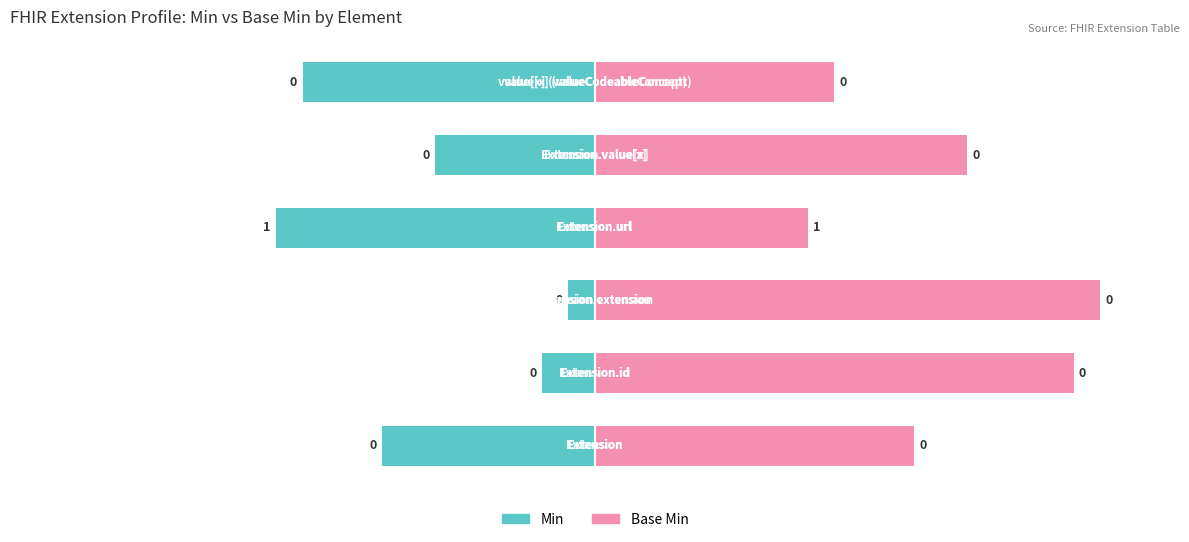

Reading right to left, what are all the values shown in this chart?

Min: 5=-55	4=-30	3=-60	2=-5	1=-10	0=-40
Base Min: 5=45	4=70	3=40	2=95	1=90	0=60